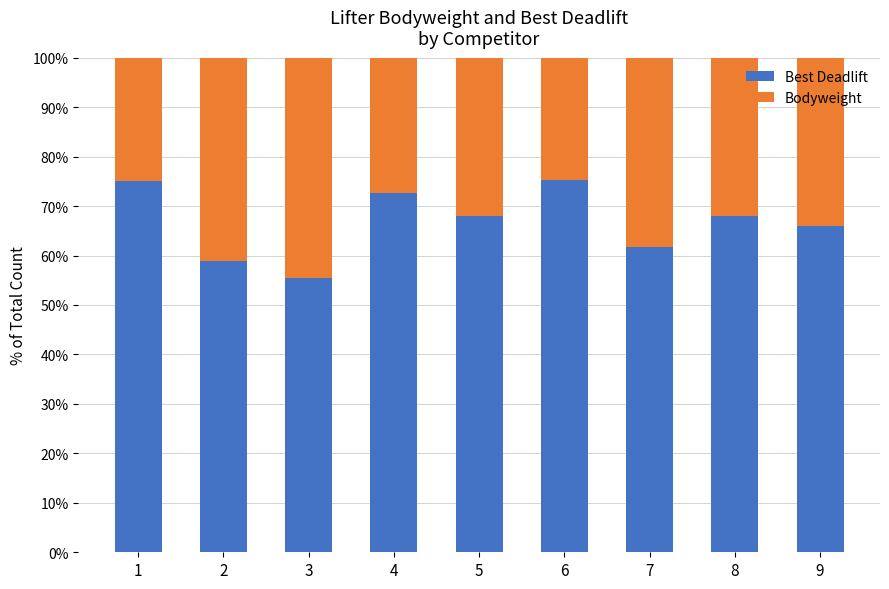

What is the total value across all series at 8?

100.0